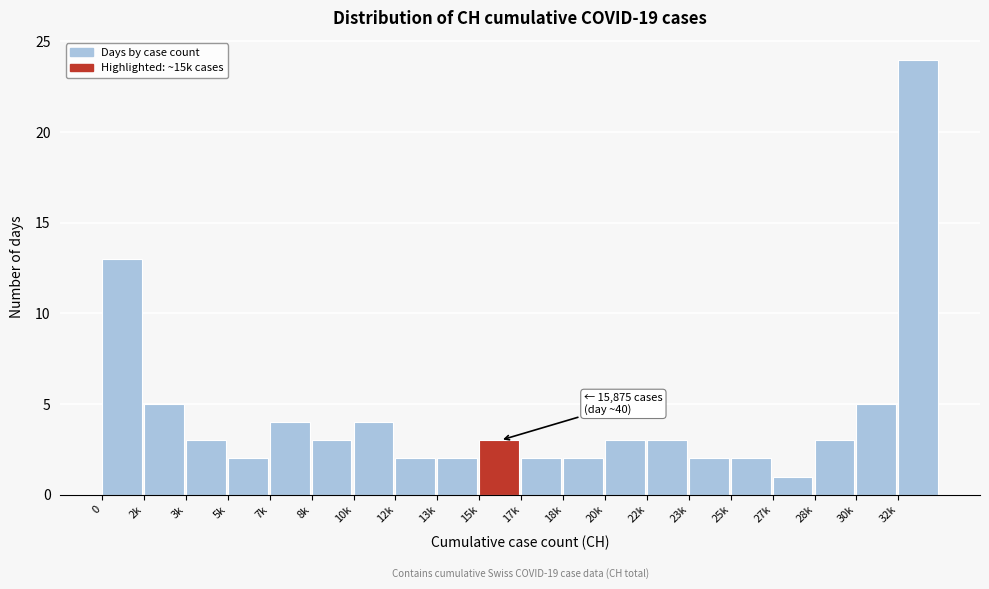

Reading left to right, list all the values displayed in this chart.

0=13	2k=5	3k=3	5k=2	7k=4	8k=3	10k=4	12k=2	13k=2	15k=3	17k=2	18k=2	20k=3	22k=3	23k=2	25k=2	27k=1	28k=3	30k=5	32k=24